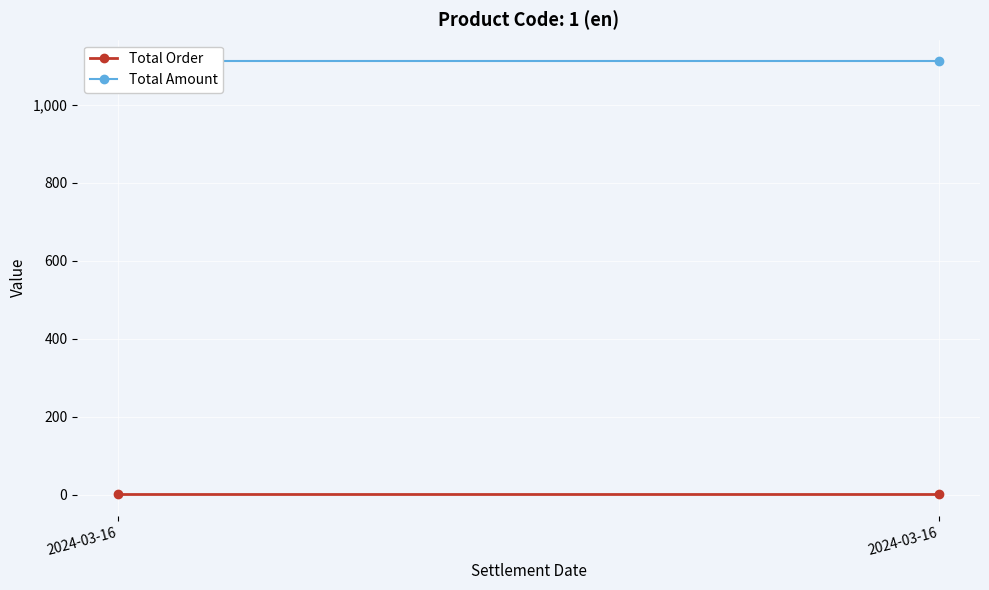

At how many categories does at least one series exceed 185?

2